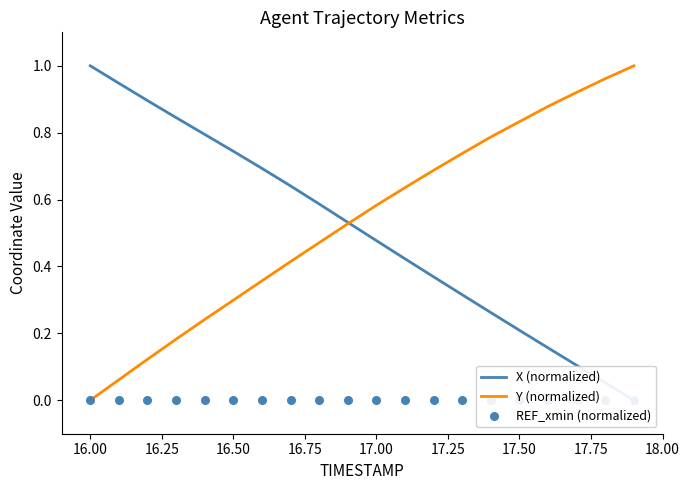

At how many categories does at least one series exceed 0?

20